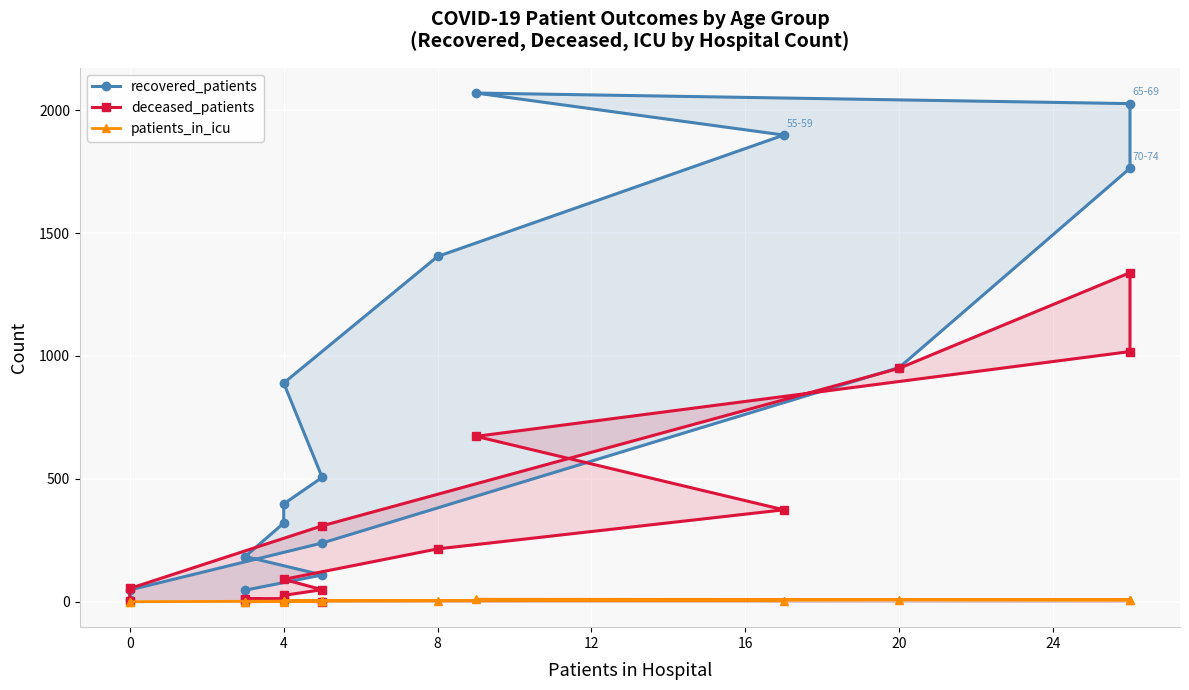

True or false: recovered_patients and deceased_patients cross at least once.

True